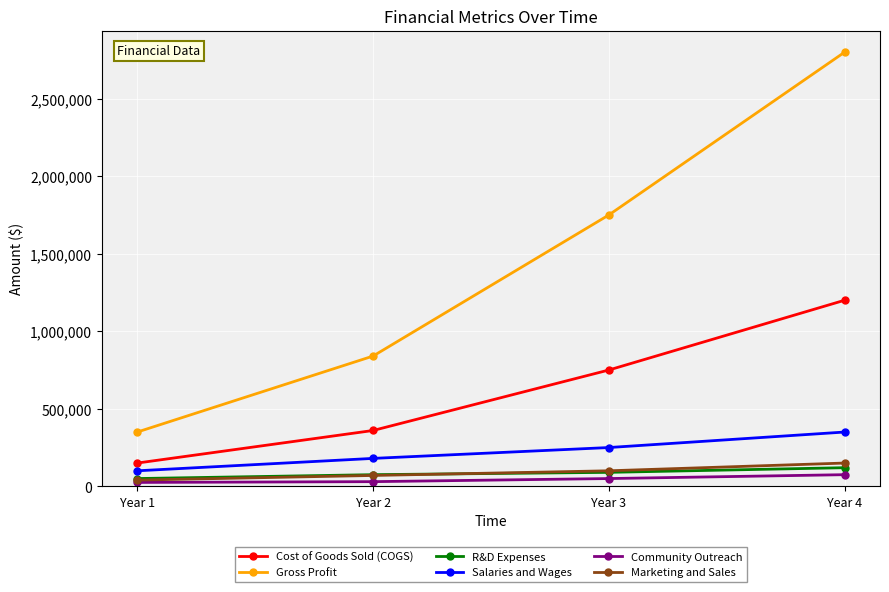

The value of R&D Expenses at Year 3 is 90000. True or false?

True